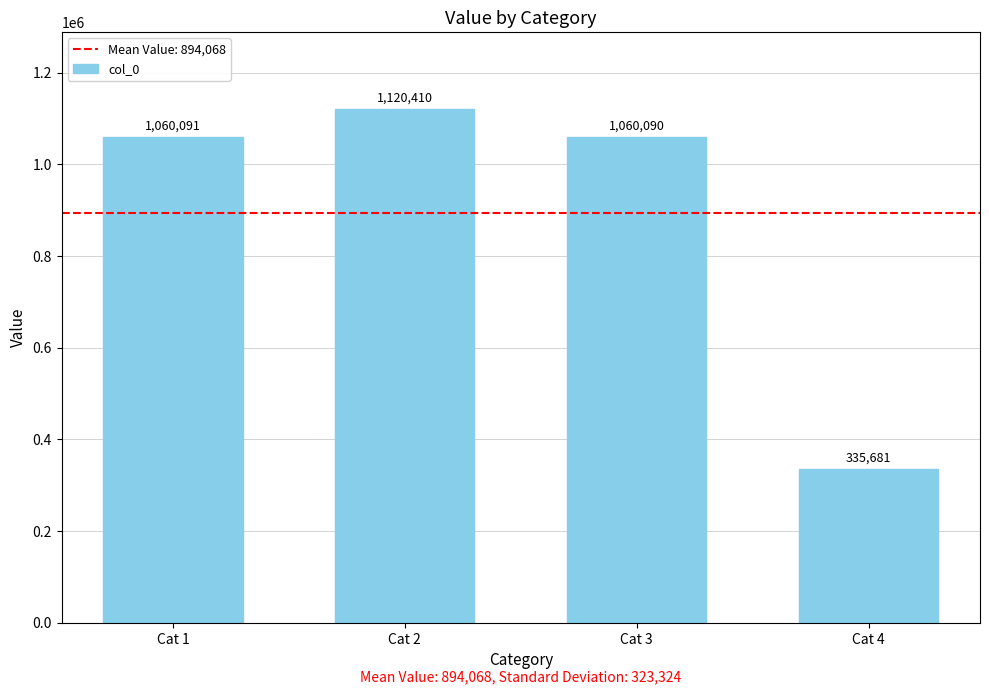

Which label corresponds to the smallest value in the chart?

Cat 4